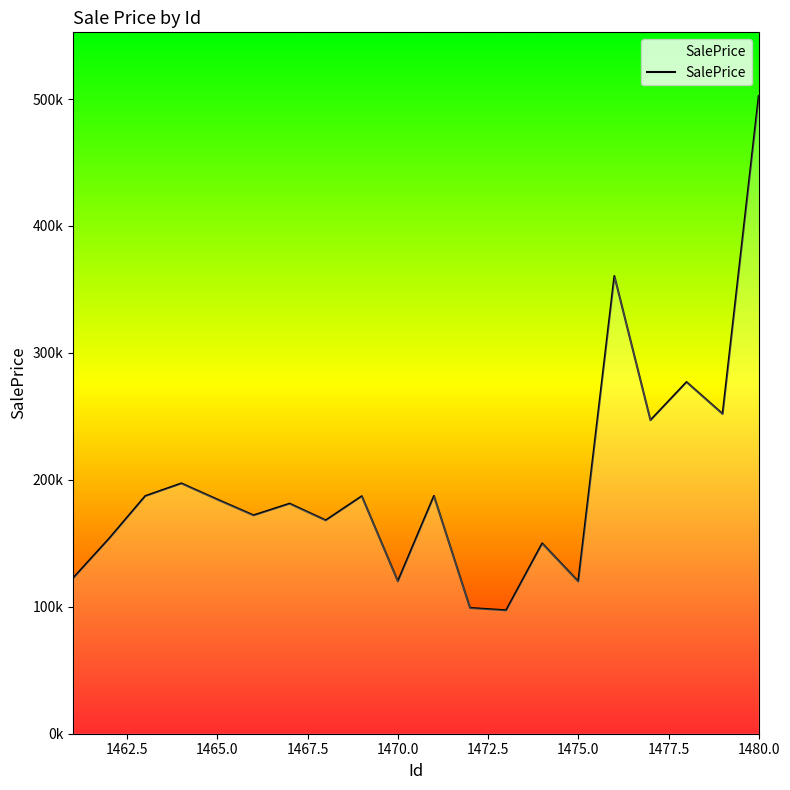

How many points are lower than both their immediate neighbors (excluding endpoints)?

7